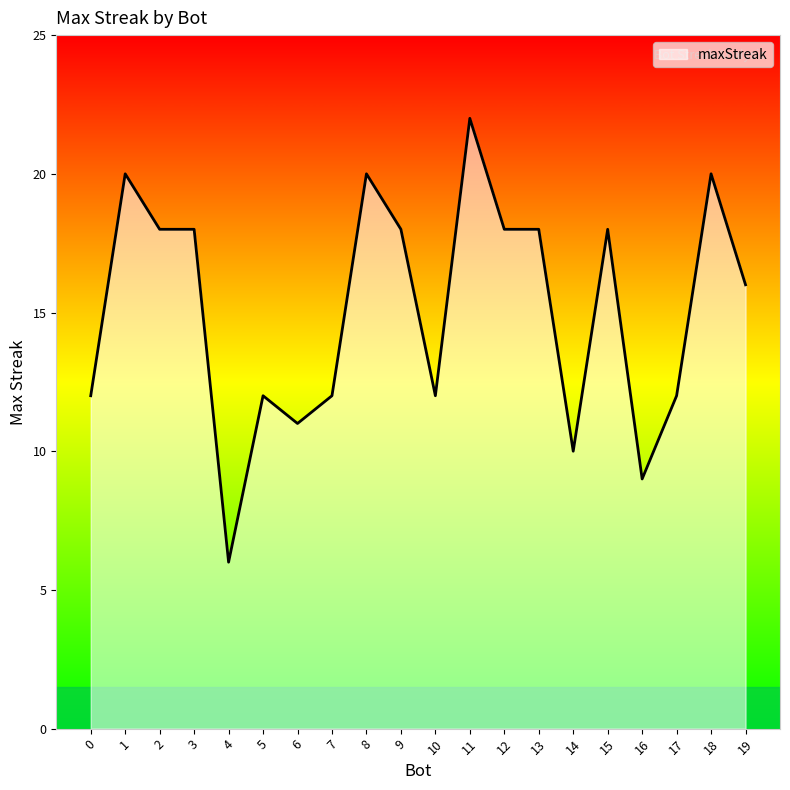

Reading left to right, extract all data points from this chart.

0=12	1=20	2=18	3=18	4=6	5=12	6=11	7=12	8=20	9=18	10=12	11=22	12=18	13=18	14=10	15=18	16=9	17=12	18=20	19=16